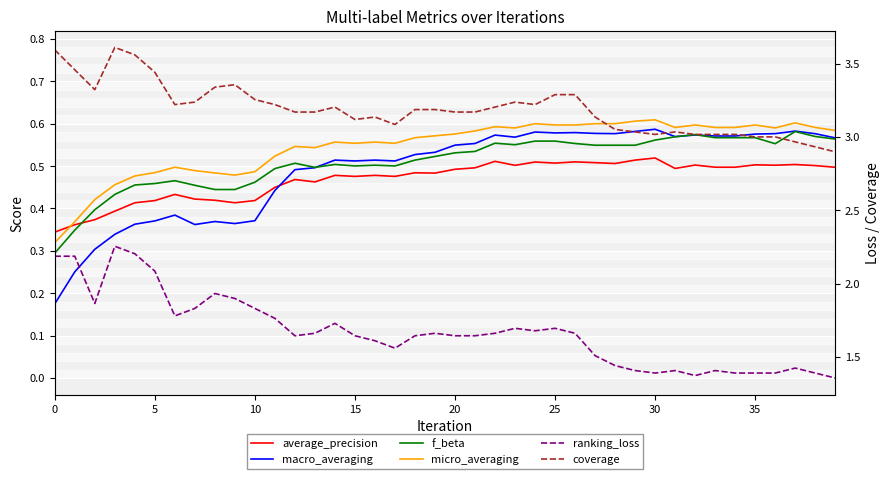

Reading left to right, list all the values displayed in this chart.

average_precision: 0.3	0.4	0.4	0.4	0.4	0.4	0.4	0.4	0.4	0.4	0.4	0.4	0.5	0.5	0.5	0.5	0.5	0.5	0.5	0.5	0.5	0.5	0.5	0.5	0.5	0.5	0.5	0.5	0.5	0.5	0.5	0.5	0.5	0.5	0.5	0.5	0.5	0.5	0.5	0.5
macro_averaging: 0.2	0.3	0.3	0.3	0.4	0.4	0.4	0.4	0.4	0.4	0.4	0.4	0.5	0.5	0.5	0.5	0.5	0.5	0.5	0.5	0.5	0.6	0.6	0.6	0.6	0.6	0.6	0.6	0.6	0.6	0.6	0.6	0.6	0.6	0.6	0.6	0.6	0.6	0.6	0.6
f_beta: 0.3	0.3	0.4	0.4	0.5	0.5	0.5	0.5	0.4	0.4	0.5	0.5	0.5	0.5	0.5	0.5	0.5	0.5	0.5	0.5	0.5	0.5	0.6	0.6	0.6	0.6	0.6	0.5	0.5	0.5	0.6	0.6	0.6	0.6	0.6	0.6	0.6	0.6	0.6	0.6
micro_averaging: 0.3	0.4	0.4	0.5	0.5	0.5	0.5	0.5	0.5	0.5	0.5	0.5	0.5	0.5	0.6	0.6	0.6	0.6	0.6	0.6	0.6	0.6	0.6	0.6	0.6	0.6	0.6	0.6	0.6	0.6	0.6	0.6	0.6	0.6	0.6	0.6	0.6	0.6	0.6	0.6
ranking_loss: 2.2	2.2	1.9	2.3	2.2	2.1	1.8	1.8	1.9	1.9	1.8	1.8	1.6	1.7	1.7	1.6	1.6	1.6	1.6	1.7	1.6	1.6	1.7	1.7	1.7	1.7	1.7	1.5	1.4	1.4	1.4	1.4	1.4	1.4	1.4	1.4	1.4	1.4	1.4	1.4
coverage: 3.6	3.5	3.3	3.6	3.6	3.4	3.2	3.2	3.3	3.4	3.3	3.2	3.2	3.2	3.2	3.1	3.1	3.1	3.2	3.2	3.2	3.2	3.2	3.2	3.2	3.3	3.3	3.1	3.1	3.0	3.0	3.0	3.0	3.0	3.0	3.0	3.0	3.0	2.9	2.9